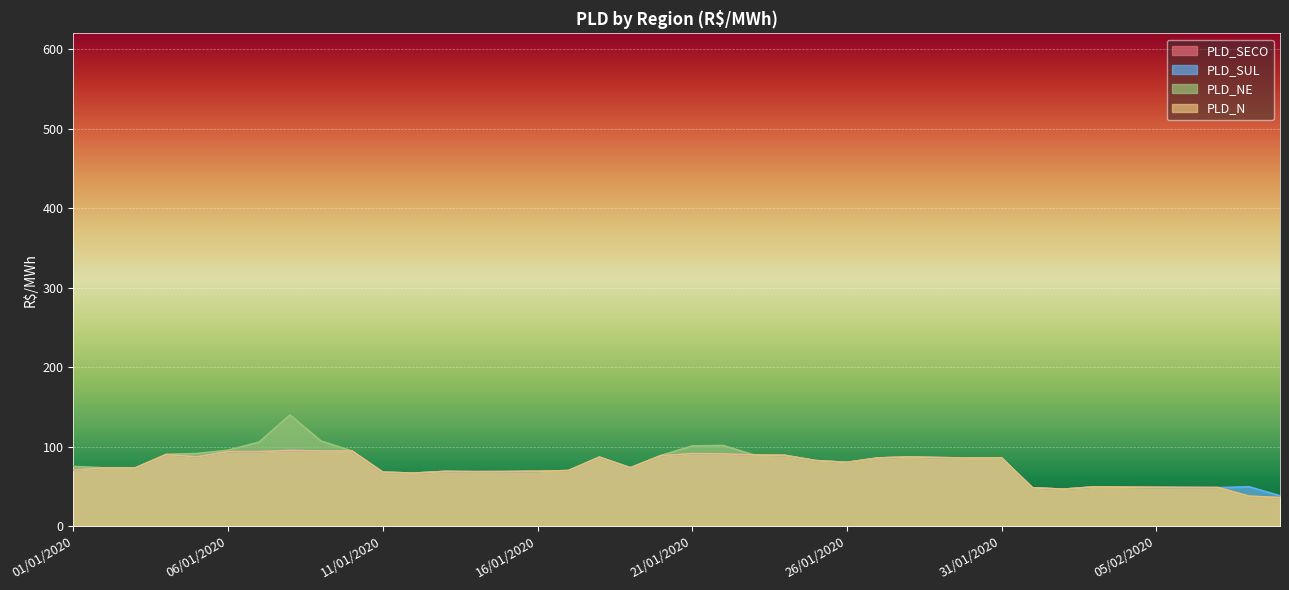

What is the total value across all series at 27/01/2020?

342.9